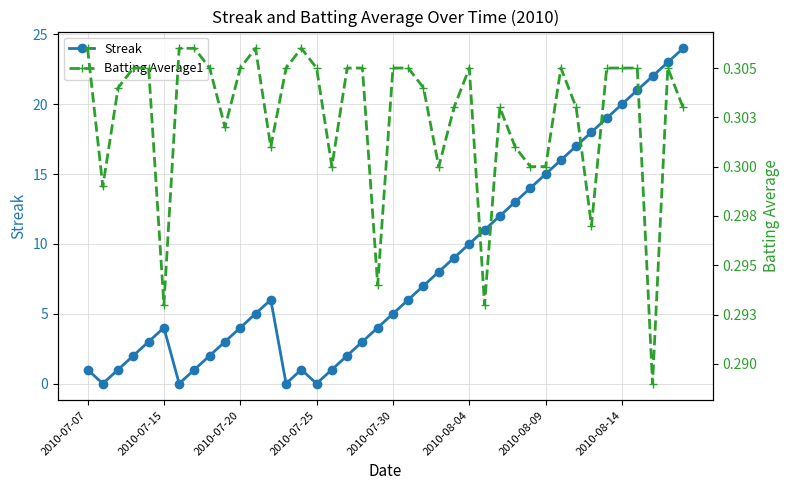

What is the highest value of the Streak series?

24